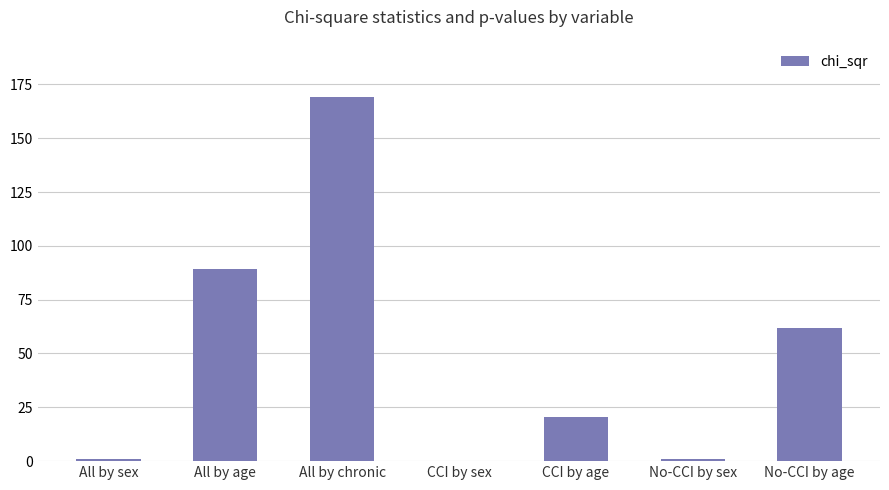

Is it true that the value at CCI by age is 20.5?

True